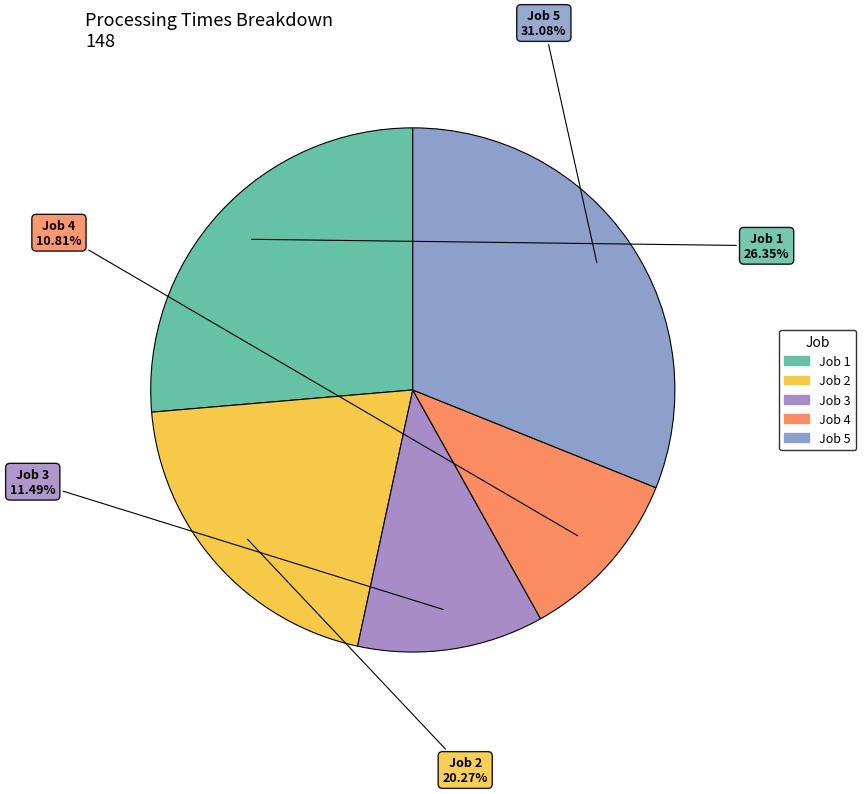

Does Job 1 represent more than half of the total?

No